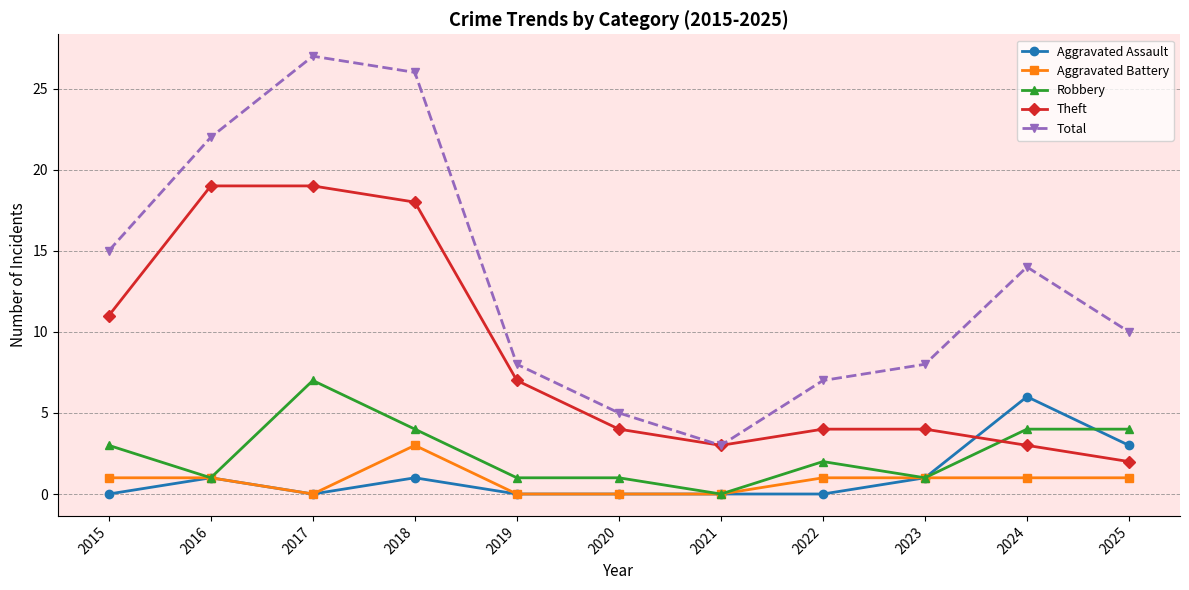

Which series has the widest spread of values?

Total